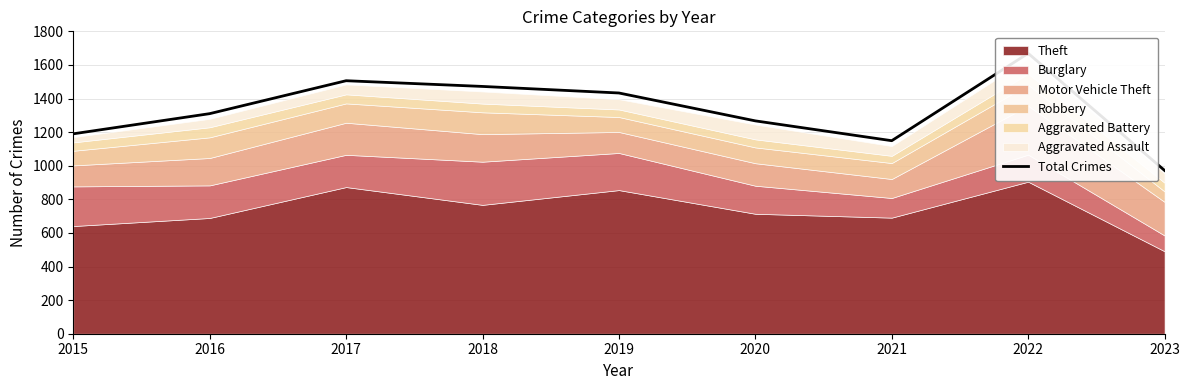

At which category does the chart reach its peak across all series?

2022